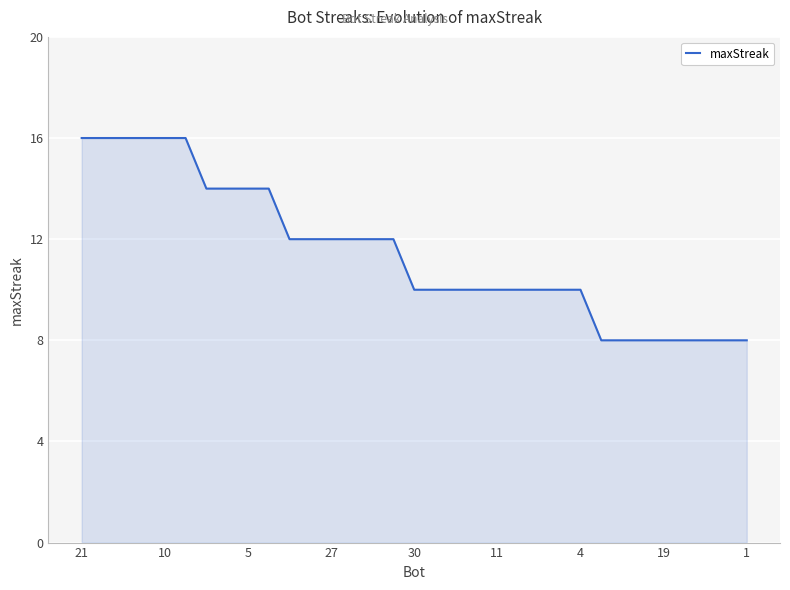

What is the greatest value displayed?

16